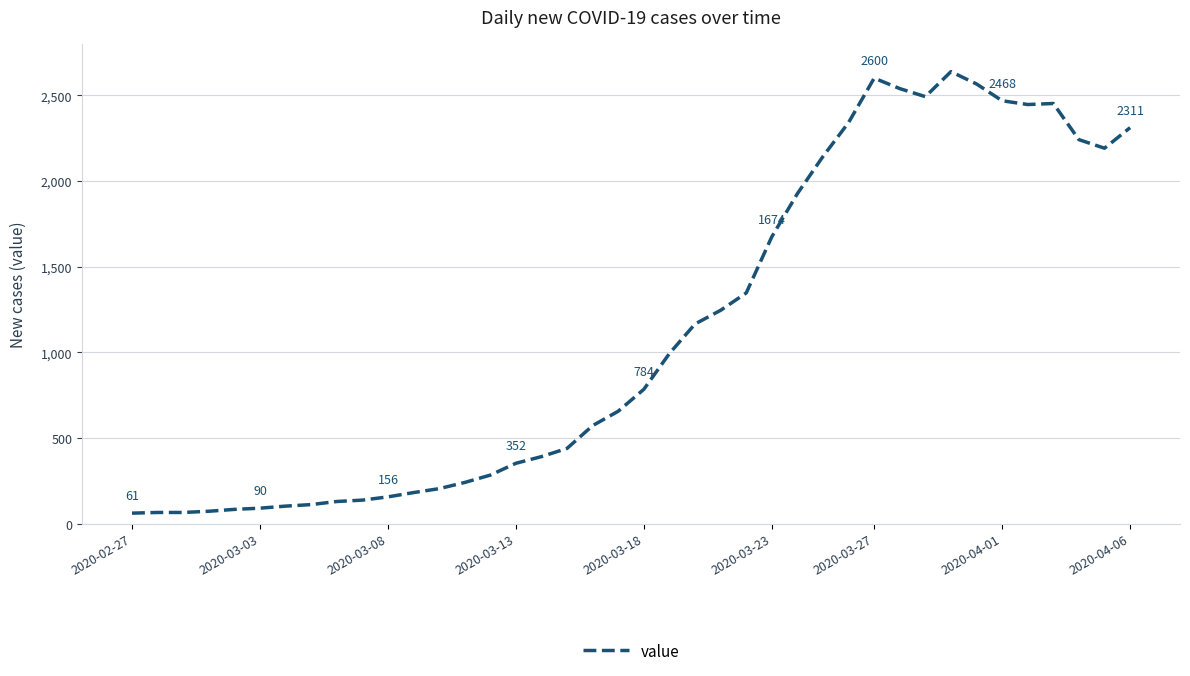

What is the smallest value displayed?

61